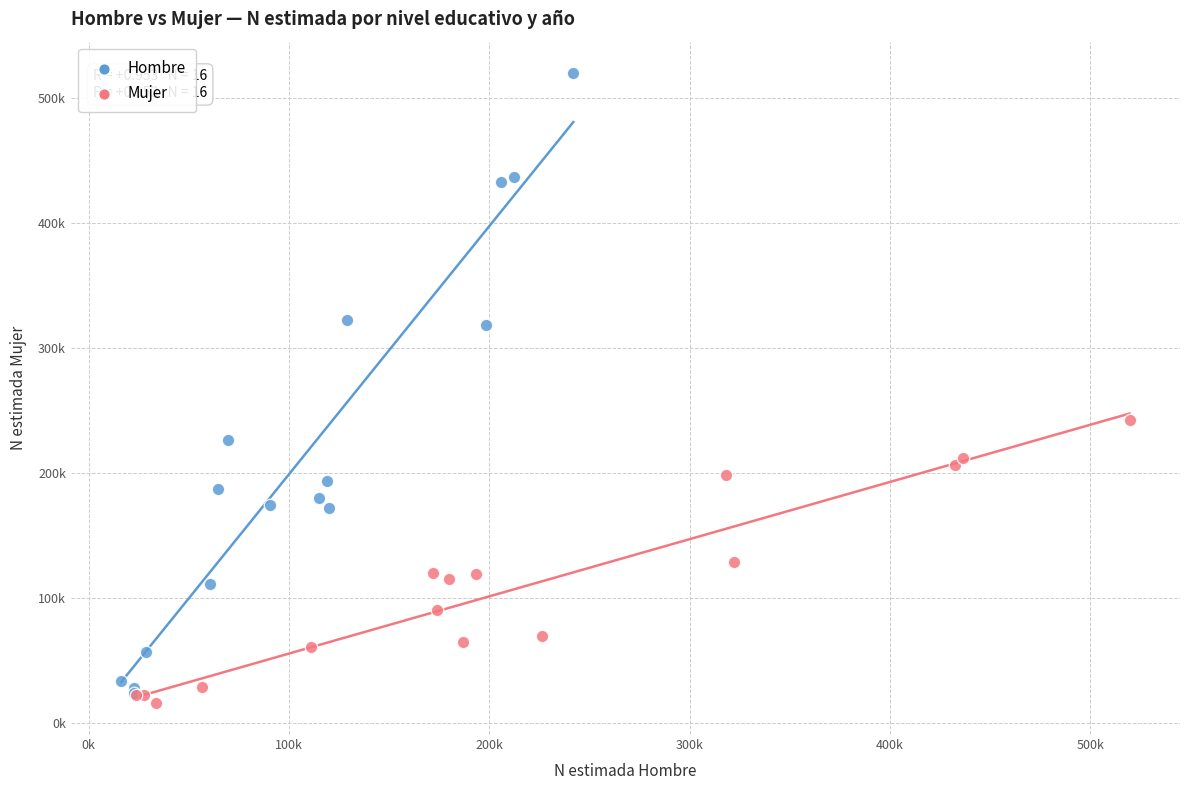

Which series reaches the minimum Y coordinate?

Mujer